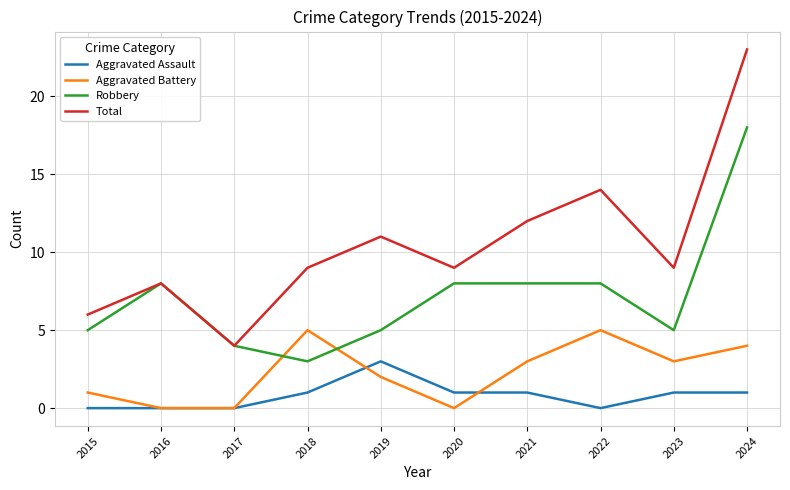

What is the difference between the maximum and minimum values in the Aggravated Assault series?

3